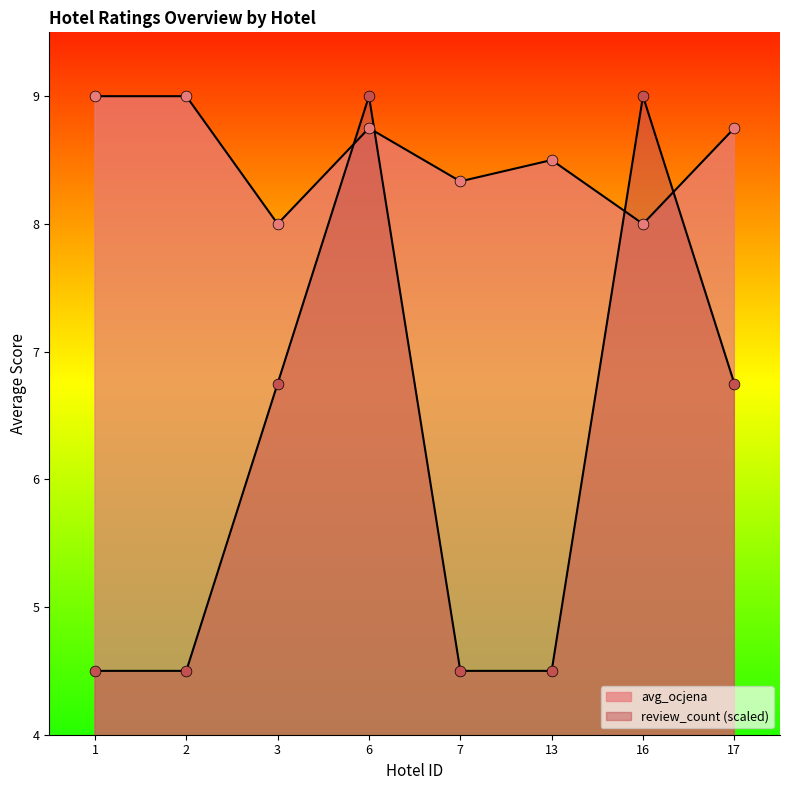

At how many categories does at least one series exceed 4?

8